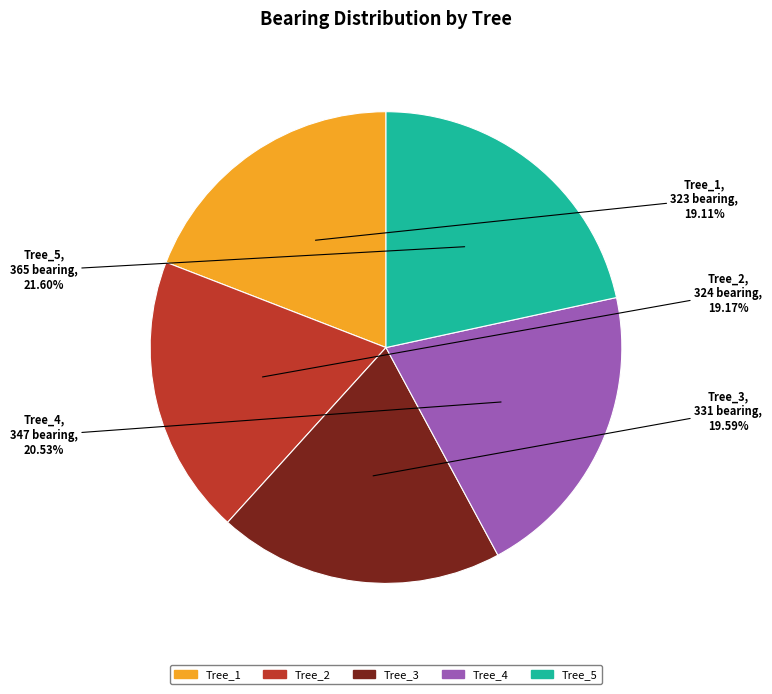

Which has a higher value, Tree_5 or Tree_2?

Tree_5